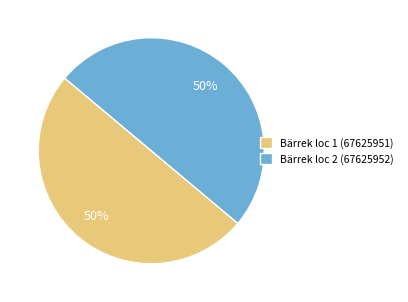

What is the ratio of the value at Bärrek loc 2 (67625952) to the value at Bärrek loc 1 (67625951)?

1.0